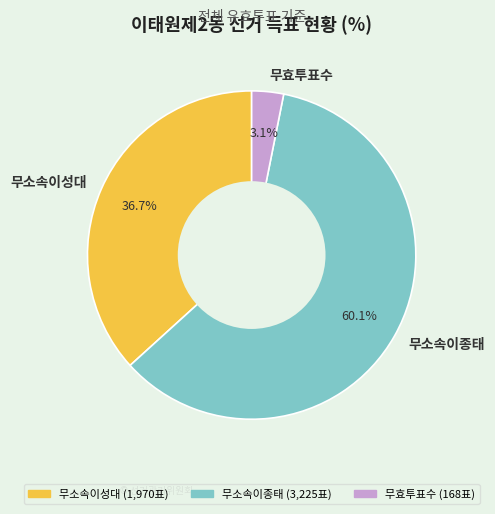

What percentage do 무소속이종태 and 무소속이성대 together represent?

96.9%